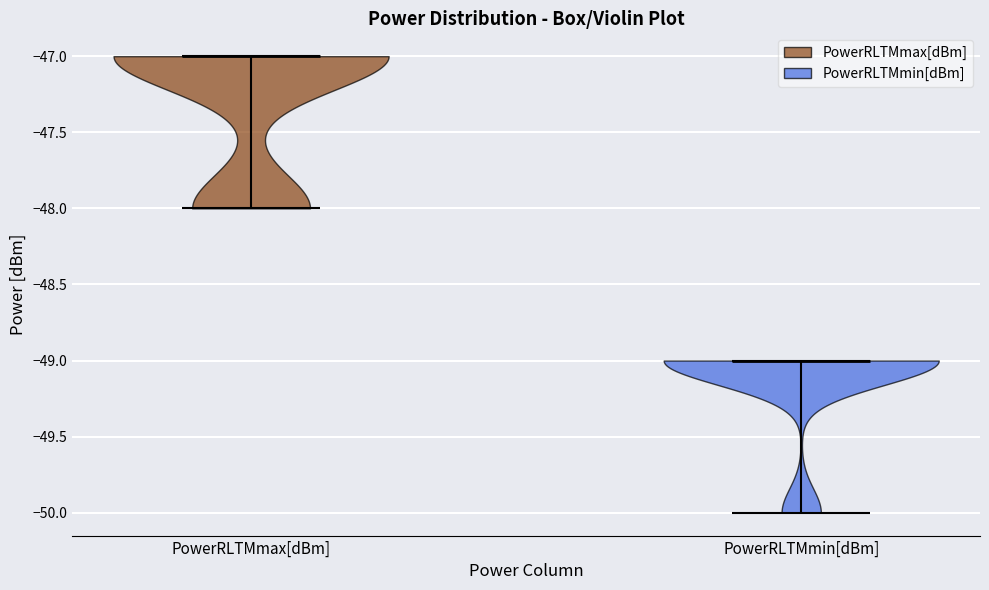

Which violin has the highest median line?

PowerRLTMmax[dBm]